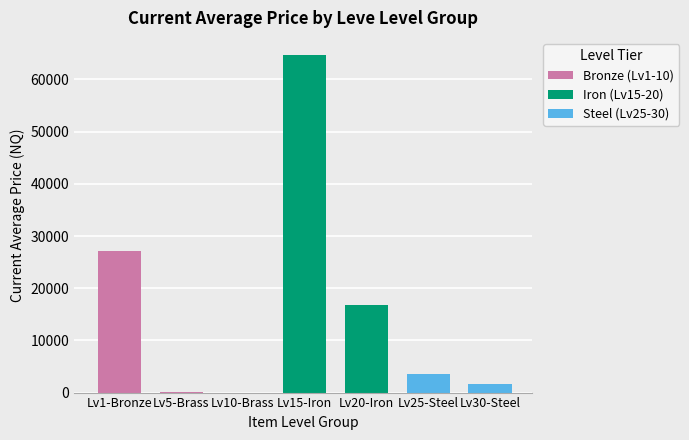

What is the maximum value shown in the chart?

64731